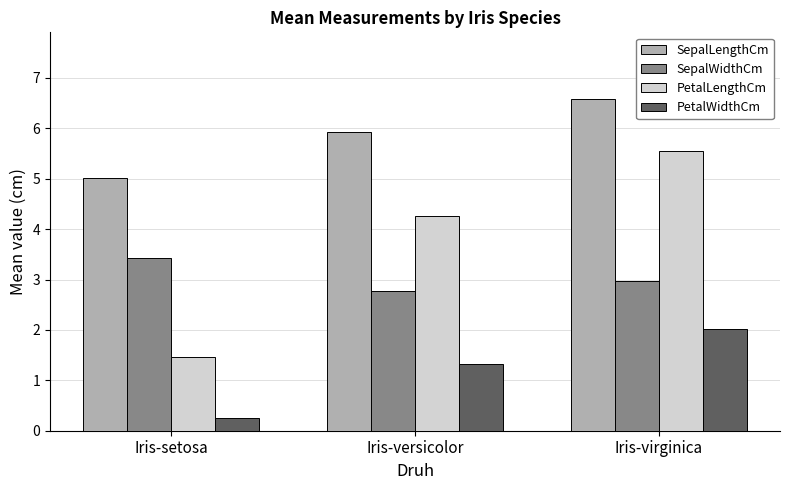

Reading left to right, extract all data points from this chart.

SepalLengthCm: 5.0	5.9	6.6
SepalWidthCm: 3.4	2.8	3.0
PetalLengthCm: 1.5	4.3	5.6
PetalWidthCm: 0.2	1.3	2.0